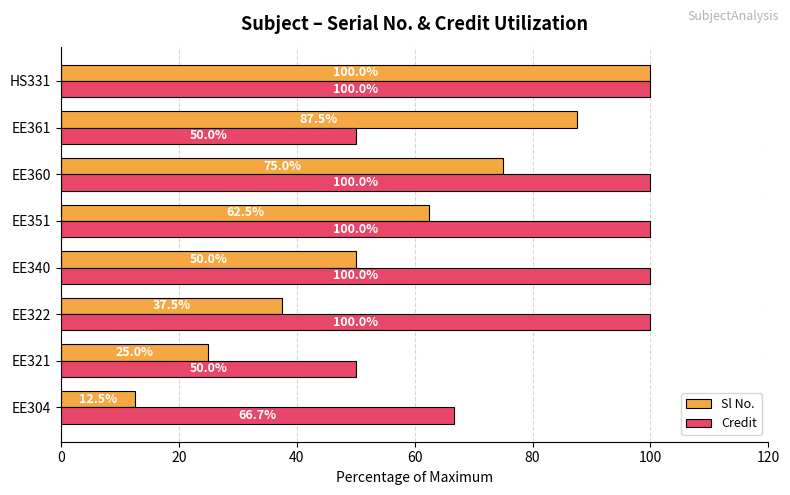

Rank the categories by Sl No. value from highest to lowest.

HS331, EE361, EE360, EE351, EE340, EE322, EE321, EE304